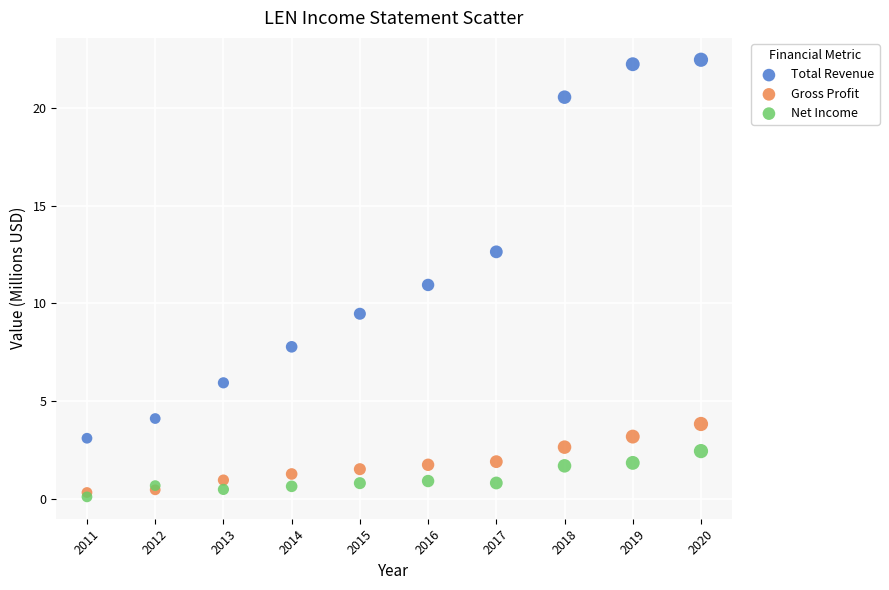

In the Total Revenue series, what Y value is closest to 12?

12.6